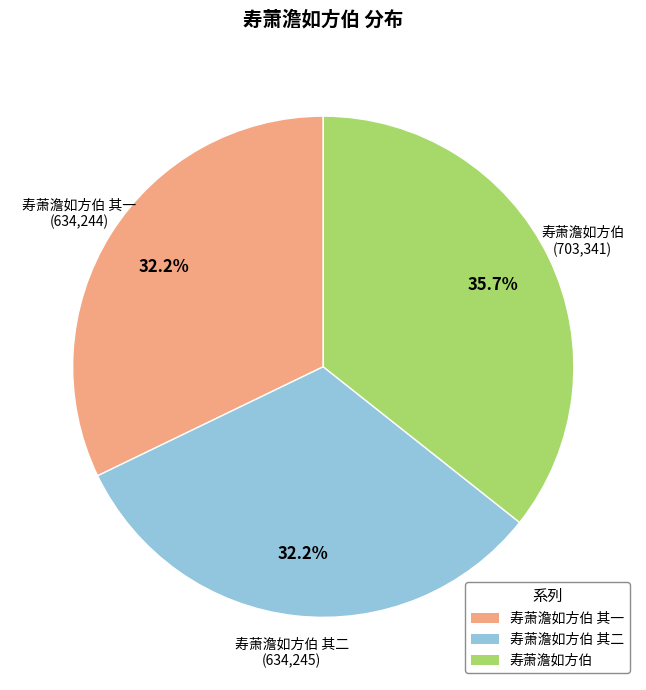

Is there any slice that represents more than half of the pie?

No